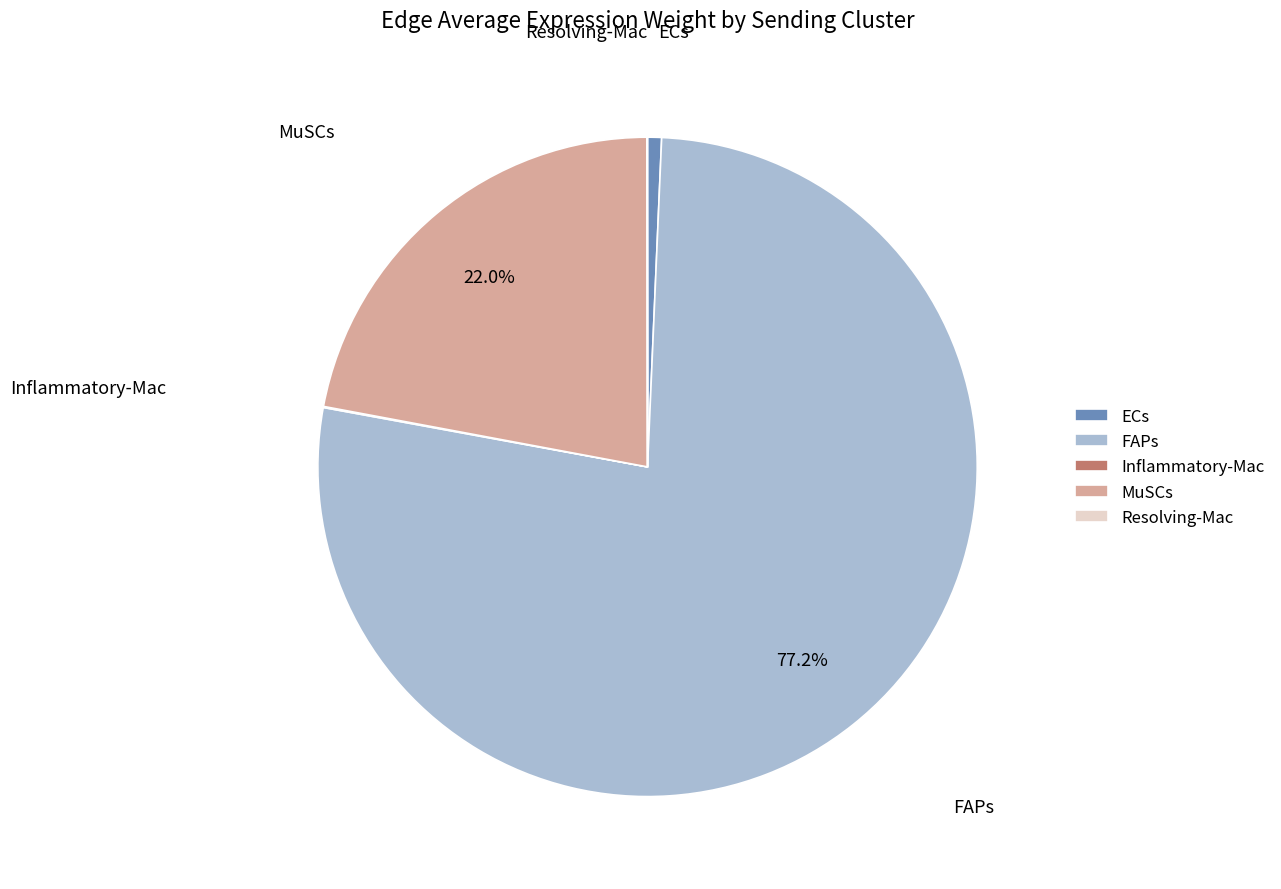

Which has a higher value, FAPs or ECs?

FAPs